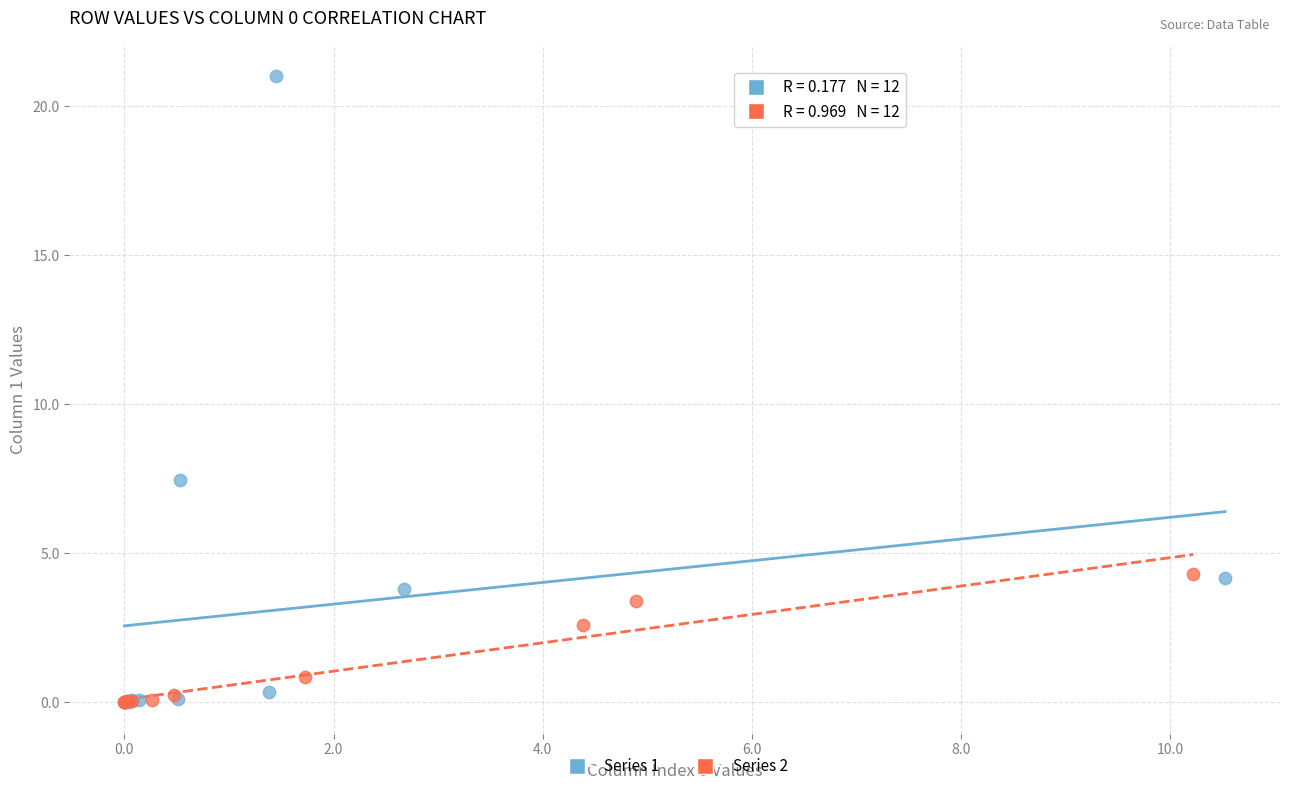

Which series has the widest spread of Y values?

Series 1